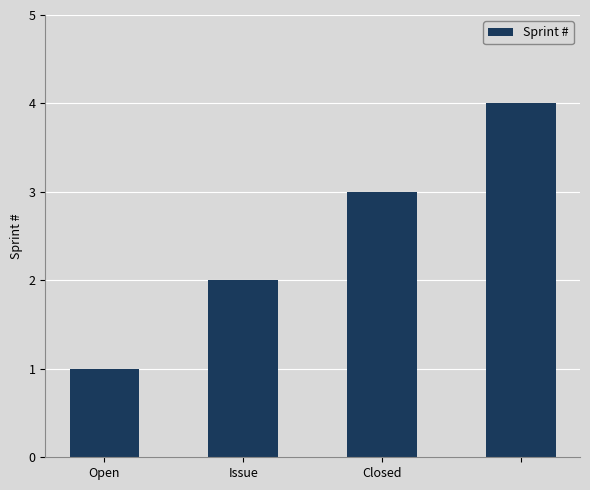

What is the difference between the second highest and second lowest values?

1